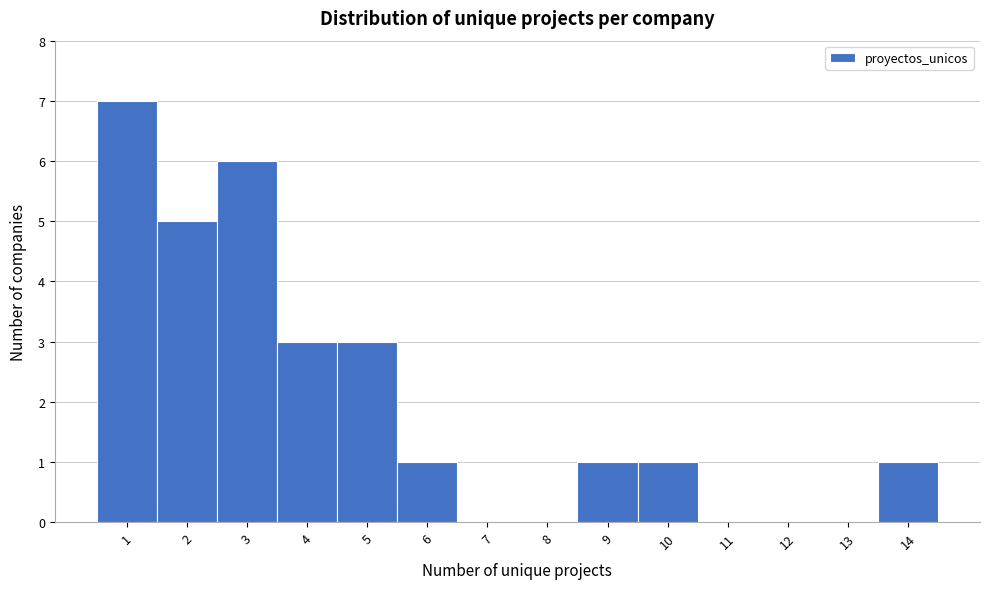

Reading left to right, list every bar in this chart as the range it spans on the x-axis followed by its height. The values are not printed on the chart, so give them approximately, as read against the axis.

0.5 to 1.5: 7
1.5 to 2.5: 5
2.5 to 3.5: 6
3.5 to 4.5: 3
4.5 to 5.5: 3
5.5 to 6.5: 1
6.5 to 7.5: 0
7.5 to 8.5: 0
8.5 to 9.5: 1
9.5 to 10.5: 1
10.5 to 11.5: 0
11.5 to 12.5: 0
12.5 to 13.5: 0
13.5 to 14.5: 1